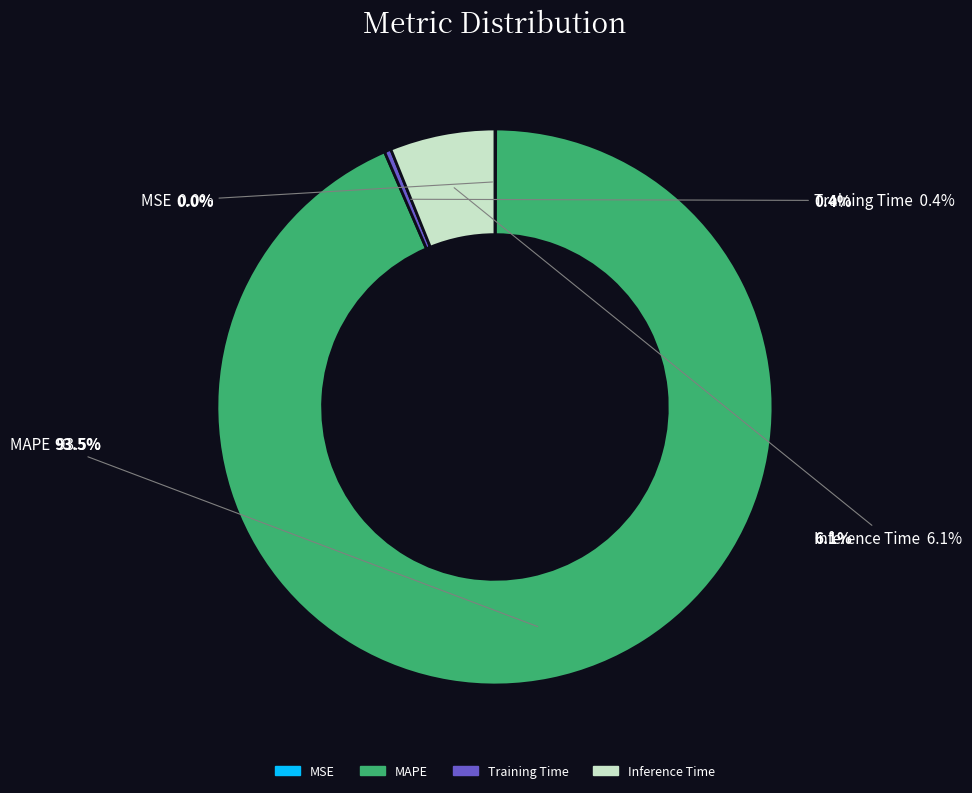

What is the change in value from MAPE to Inference Time?

-13.4